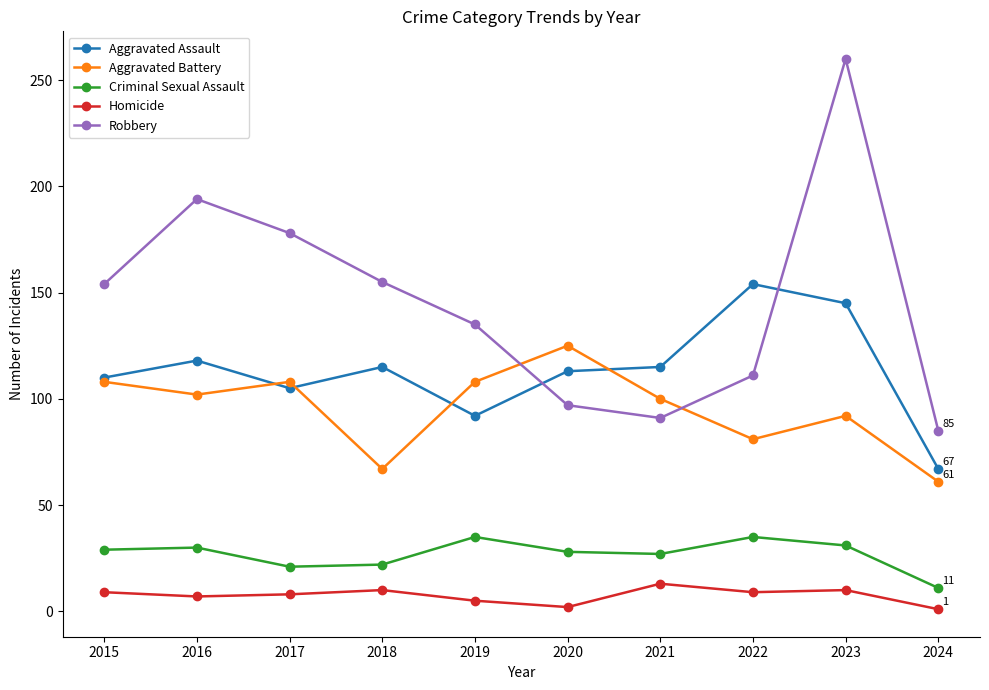

What is the average value of the Aggravated Assault series?

113